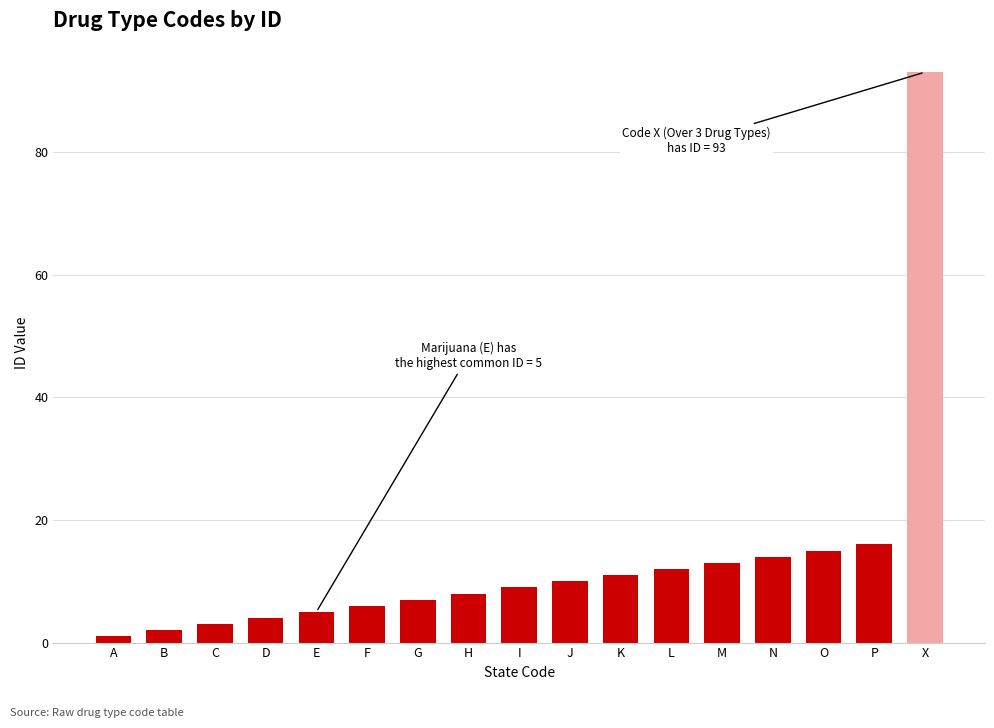

What is the difference between the maximum and second lowest values?

91